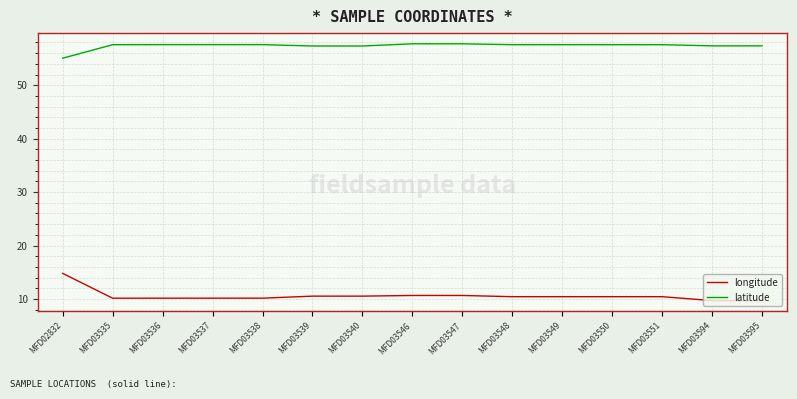

Which series has the largest total across all categories?

latitude